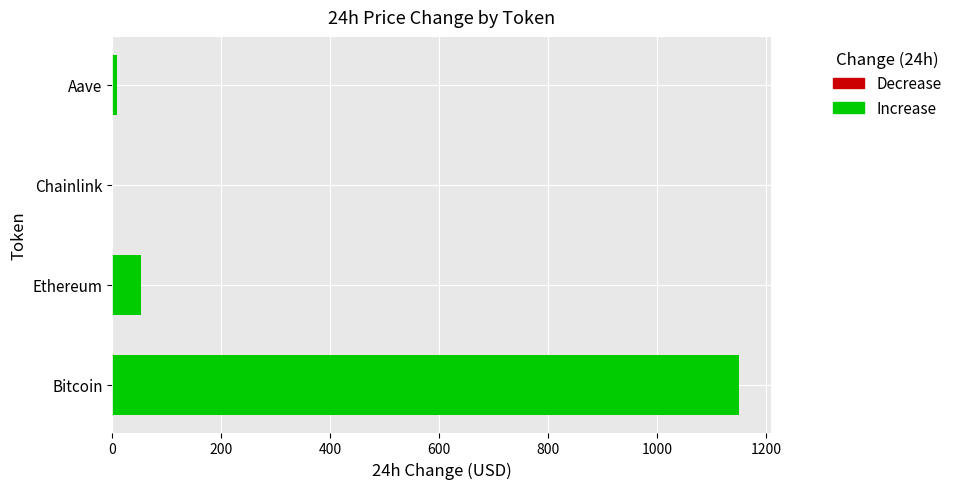

Which label corresponds to the largest value in the chart?

Bitcoin